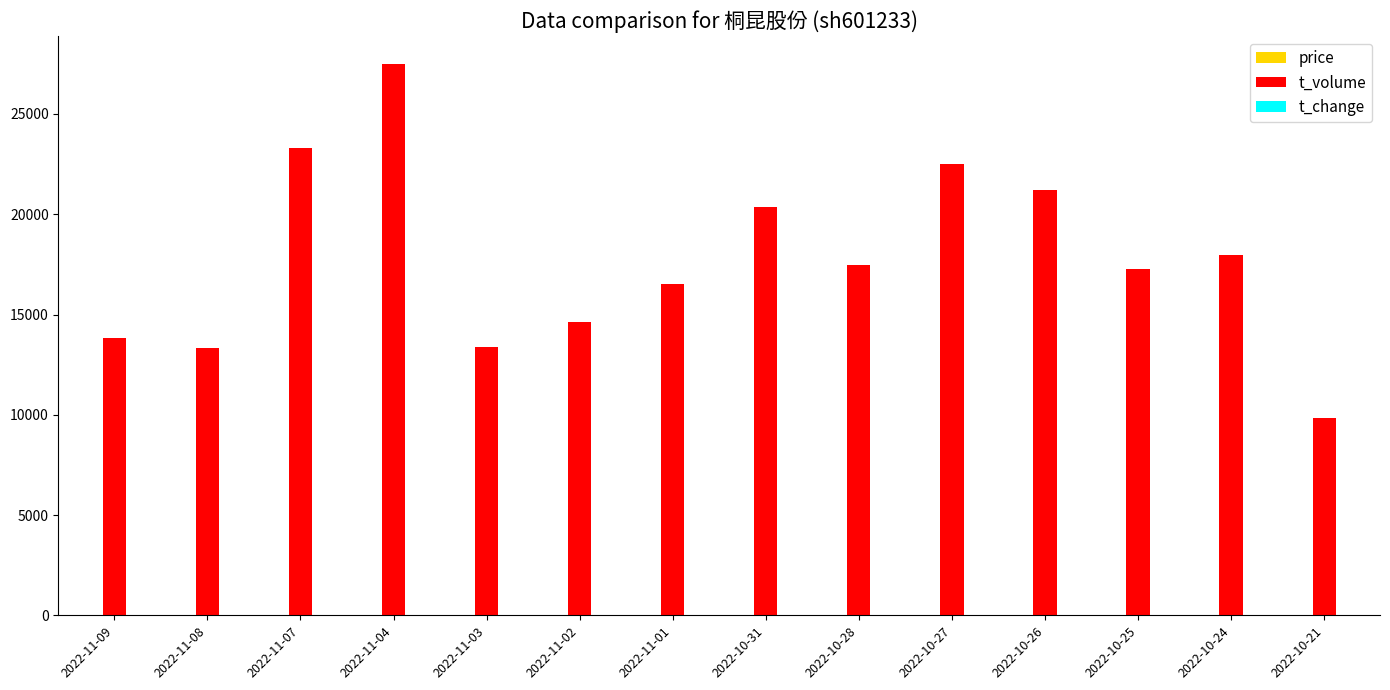

At which label does t_volume reach its peak?

2022-11-04